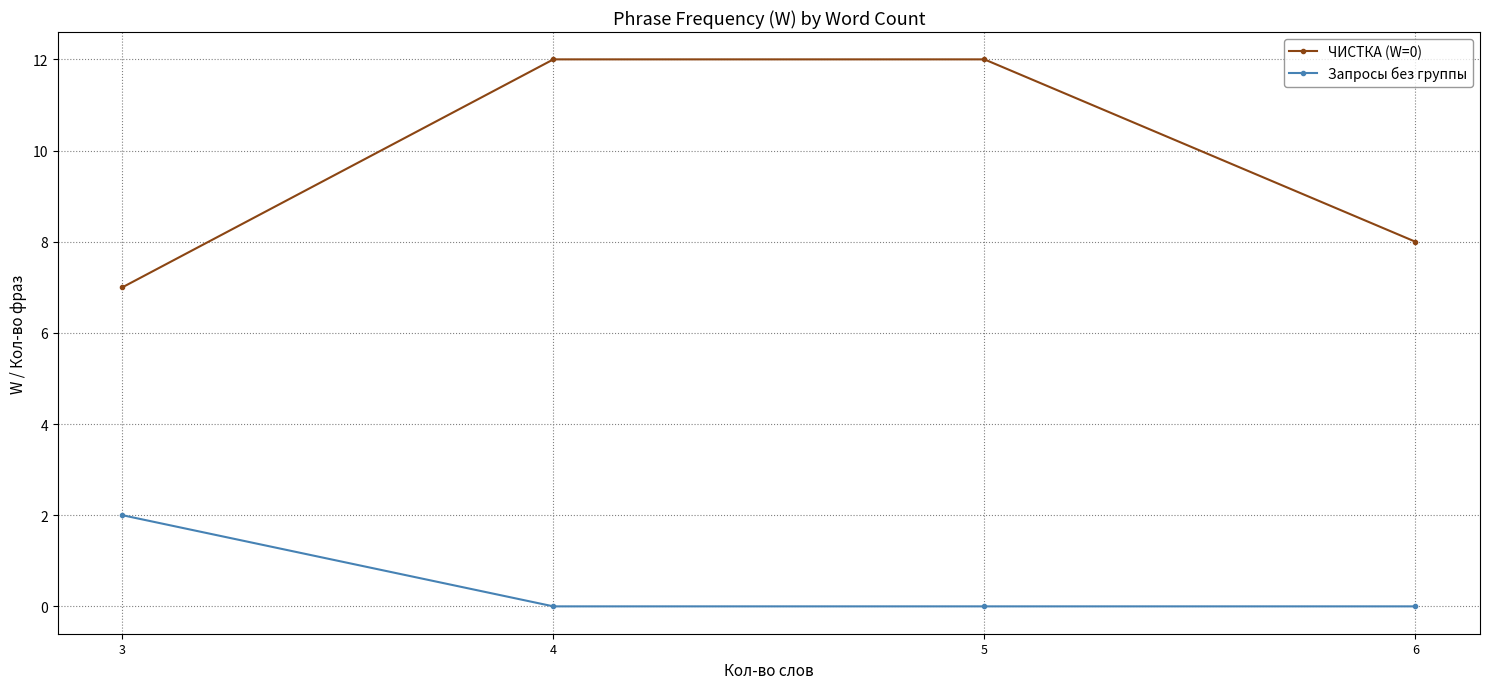

True or false: Запросы без группы and ЧИСТКА (W=0) intersect in this chart.

False